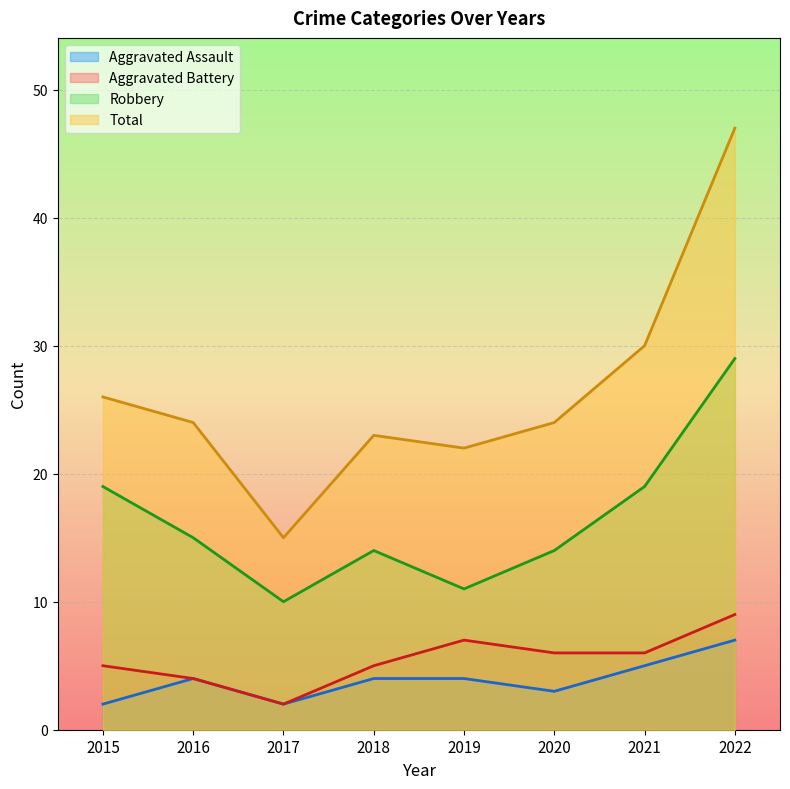

Between 2019 and 2022, which is larger?

2022